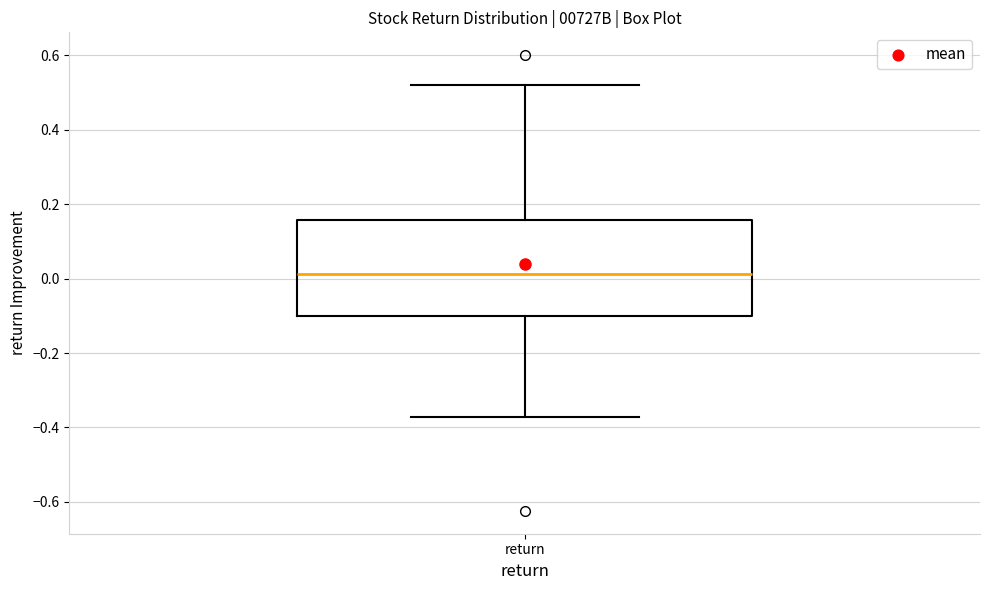

Read this box plot against the y-axis: the position of the median line, the range covered by the box, and the ends of both whiskers. The values are not printed on the chart, so give them approximately, as read against the axis.

median 0.02, box -0.10 to 0.16, whiskers -0.38 to 0.52